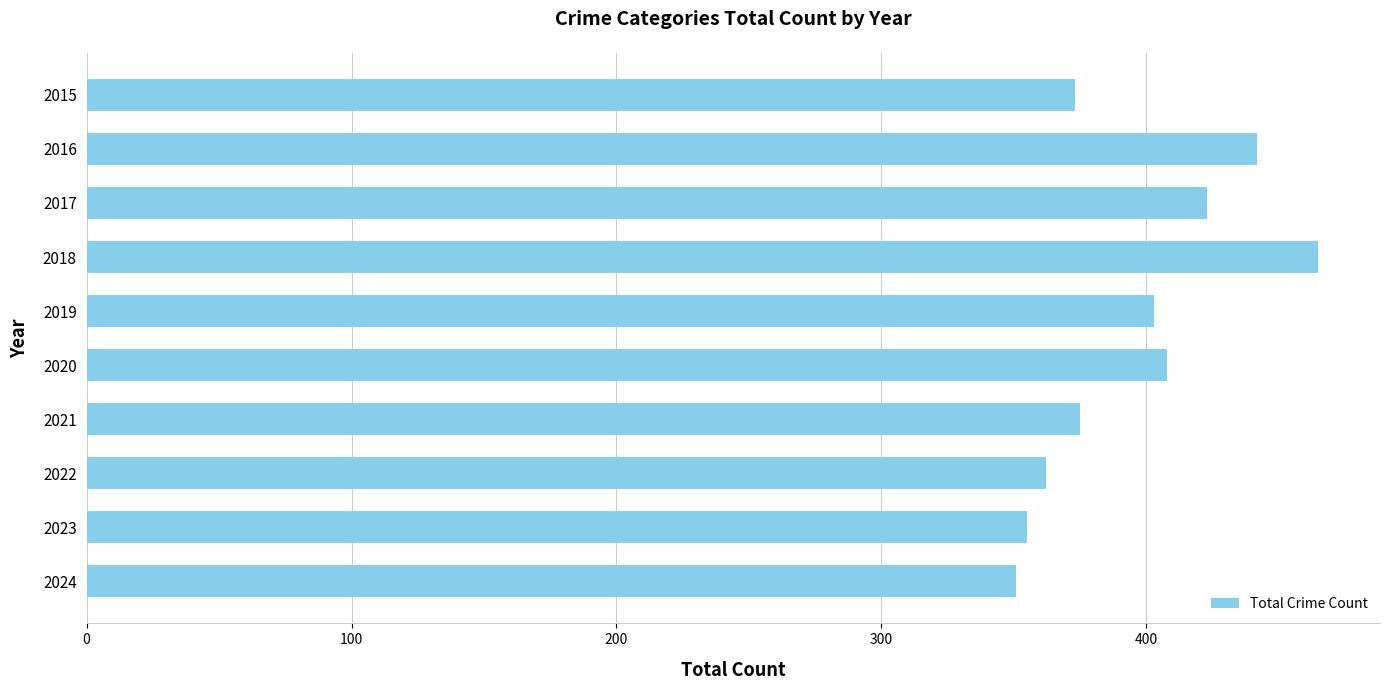

What is the maximum value shown in the chart?

465